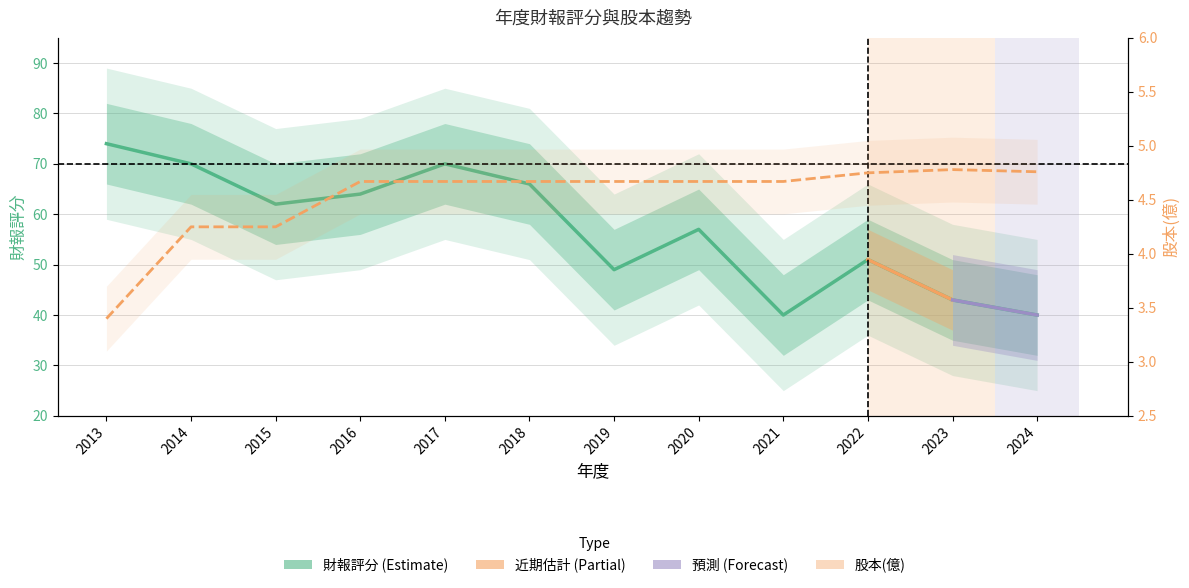

True or false: 財報評分 has a value of 40.0 at 2024.

True